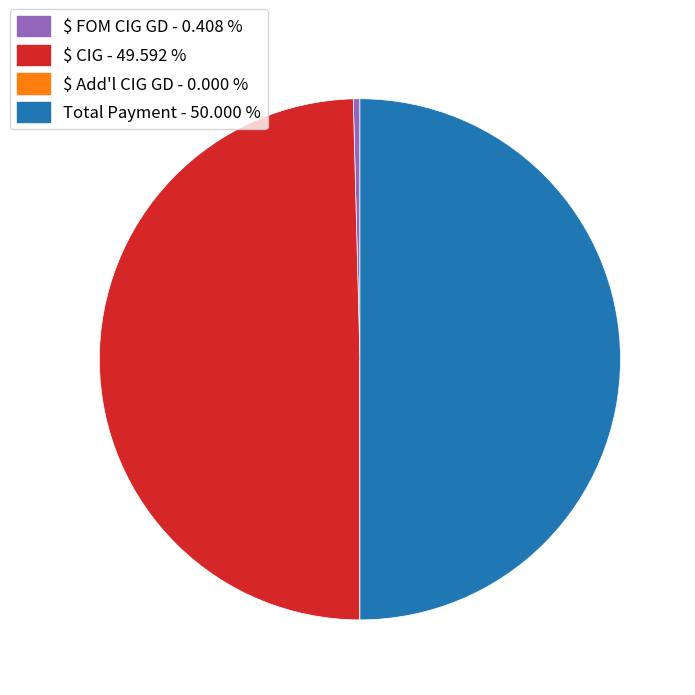

Is the sum of $ FOM CIG GD and Total Payment greater than half?

Yes